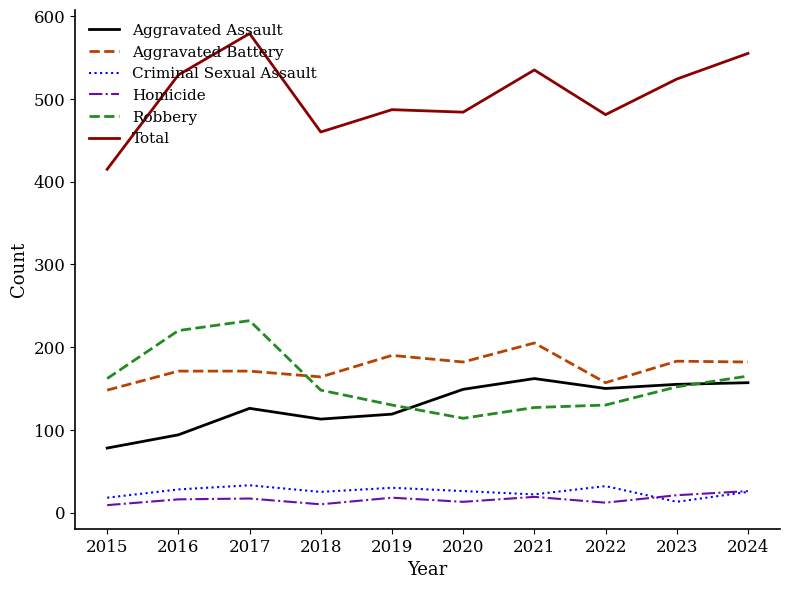

Is the value of Criminal Sexual Assault at 2016 greater than the value of Aggravated Assault at 2017?

No